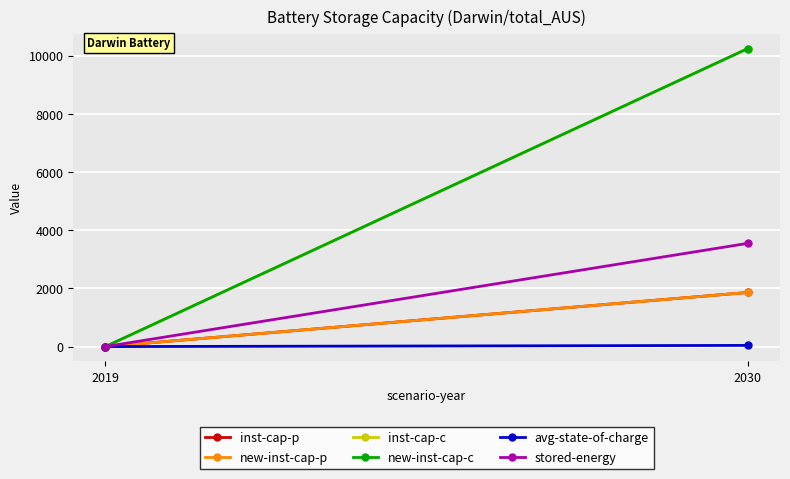

How many data points in inst-cap-c are less than 10244?

1